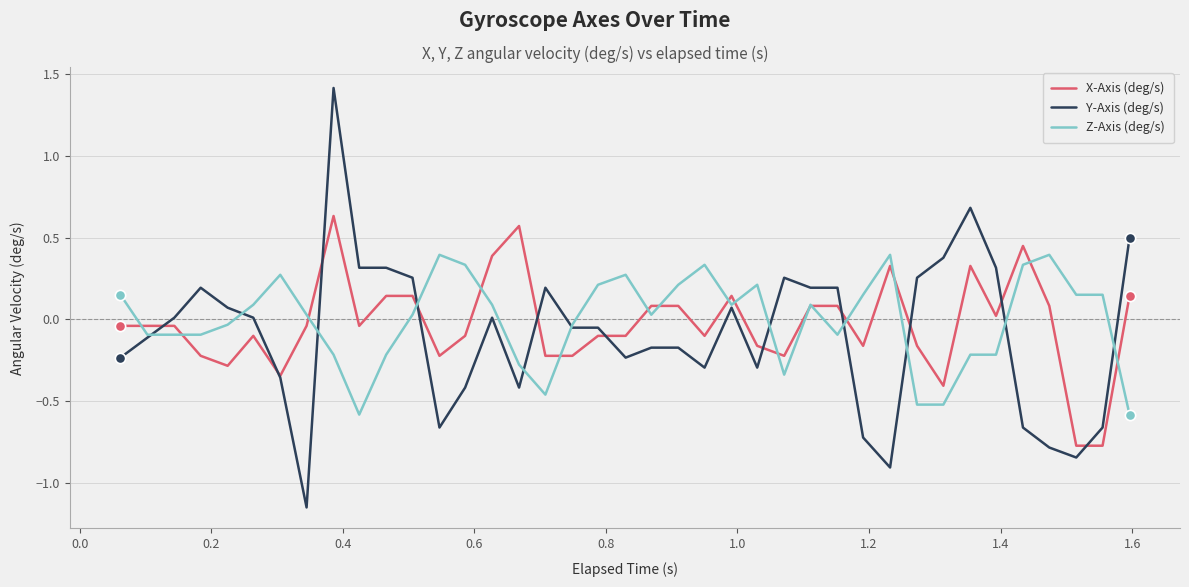

List the series in order of their peak value, lowest first.

Z-Axis (deg/s), X-Axis (deg/s), Y-Axis (deg/s)